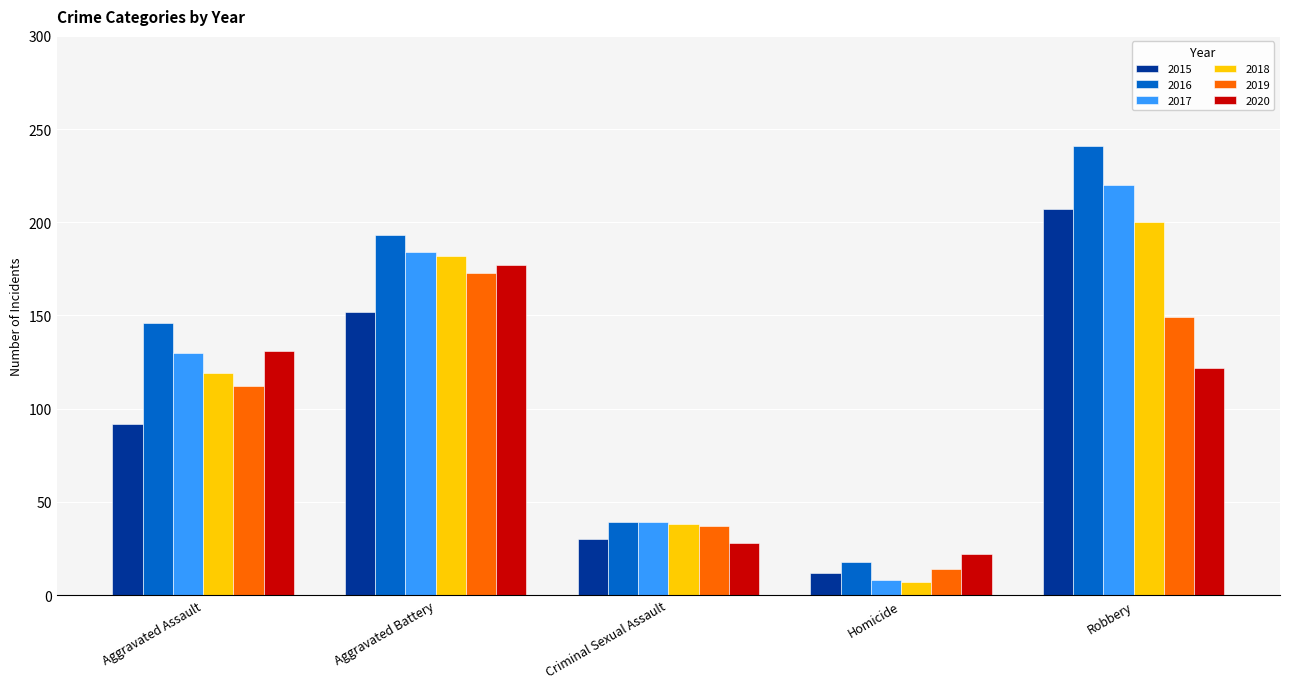

At how many categories does at least one series exceed 79?

3